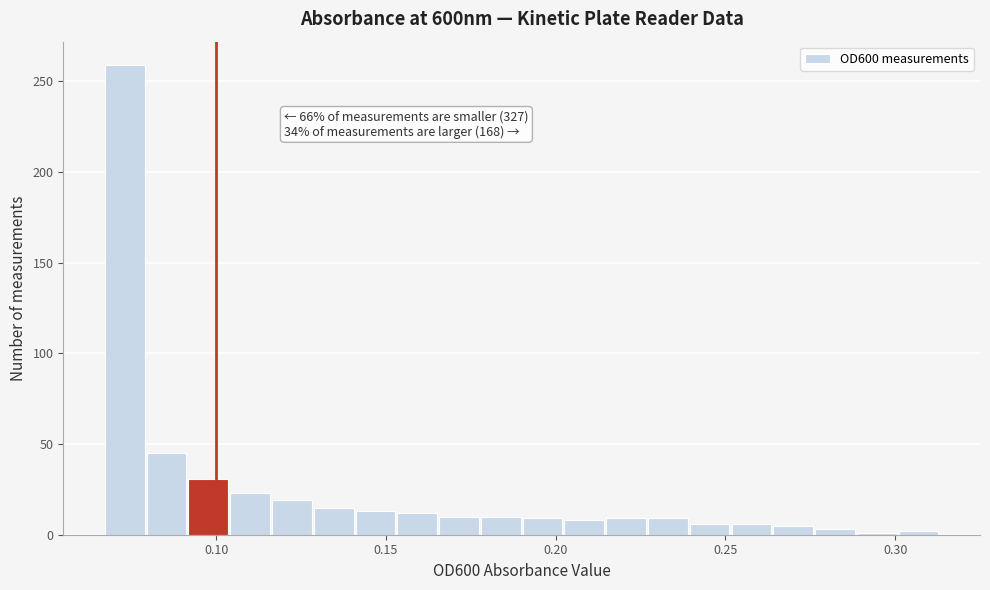

Around what value on the x-axis is the tallest bar? Give the approximate position of its centre, as read against the axis.

0.075